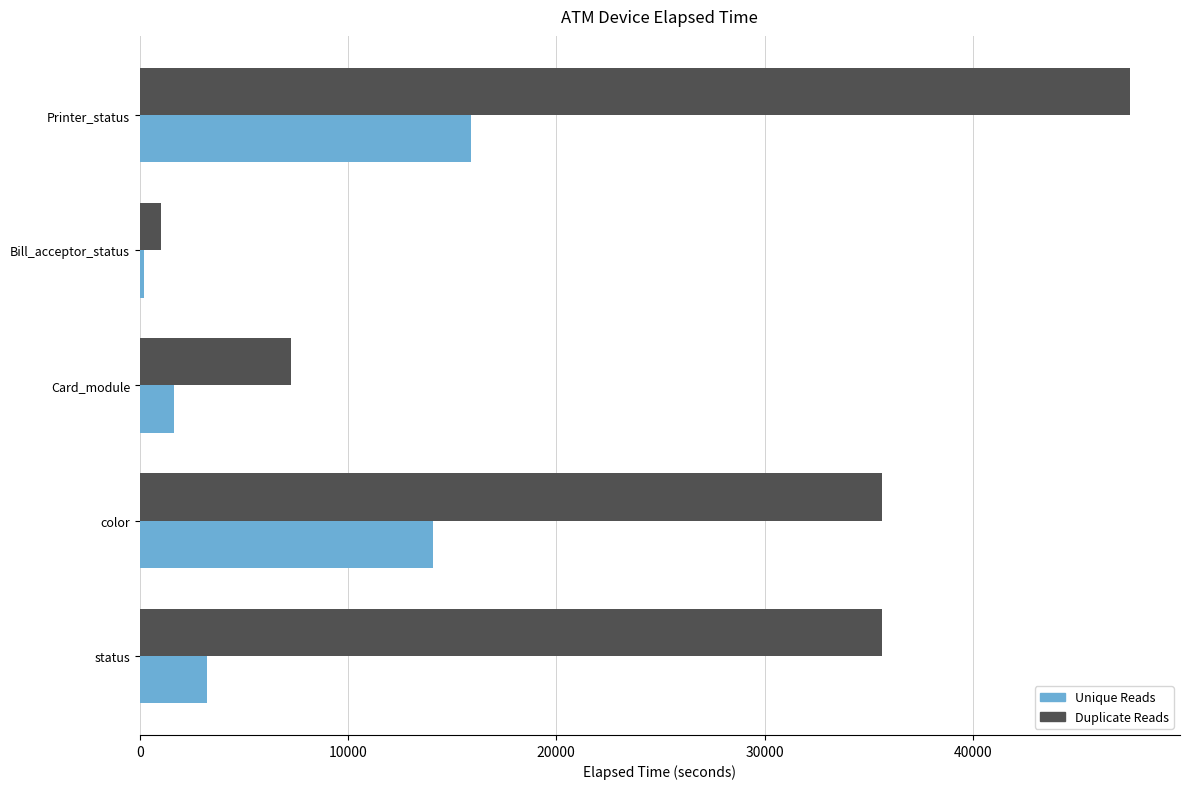

At which label is Unique Reads closest to 8050?

status